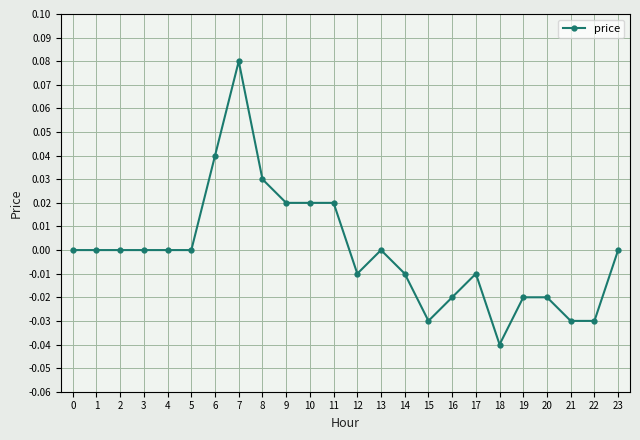

True or false: the data has more than 0 interior local peaks.

True